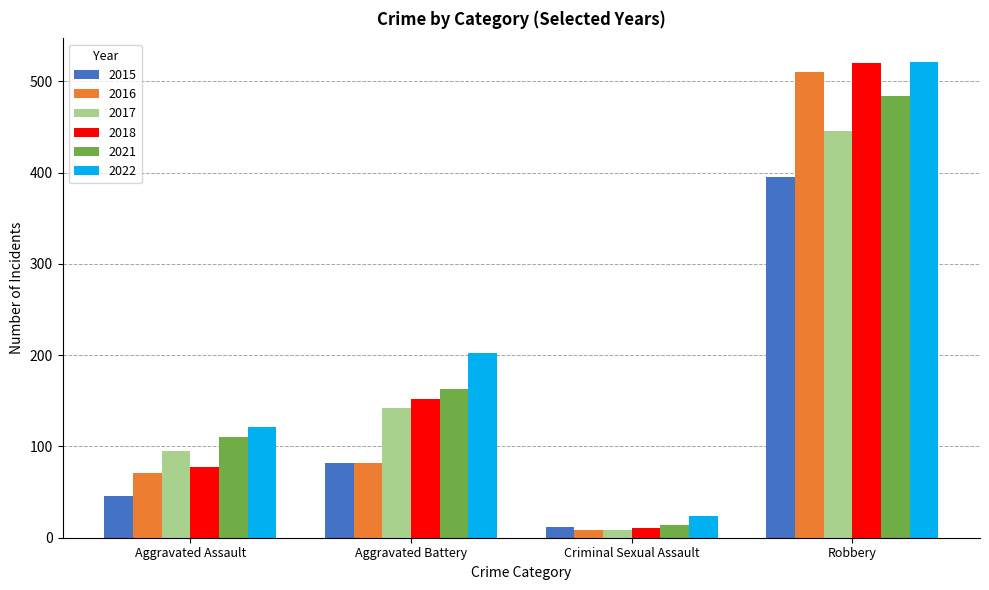

Which category has the lowest value across all series?

Criminal Sexual Assault